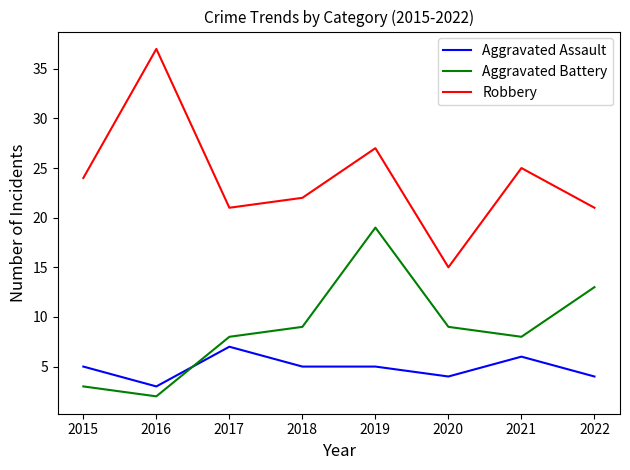

Reading left to right, what are all the values shown in this chart?

Aggravated Assault: 2015=5	2016=3	2017=7	2018=5	2019=5	2020=4	2021=6	2022=4
Aggravated Battery: 2015=3	2016=2	2017=8	2018=9	2019=19	2020=9	2021=8	2022=13
Robbery: 2015=24	2016=37	2017=21	2018=22	2019=27	2020=15	2021=25	2022=21